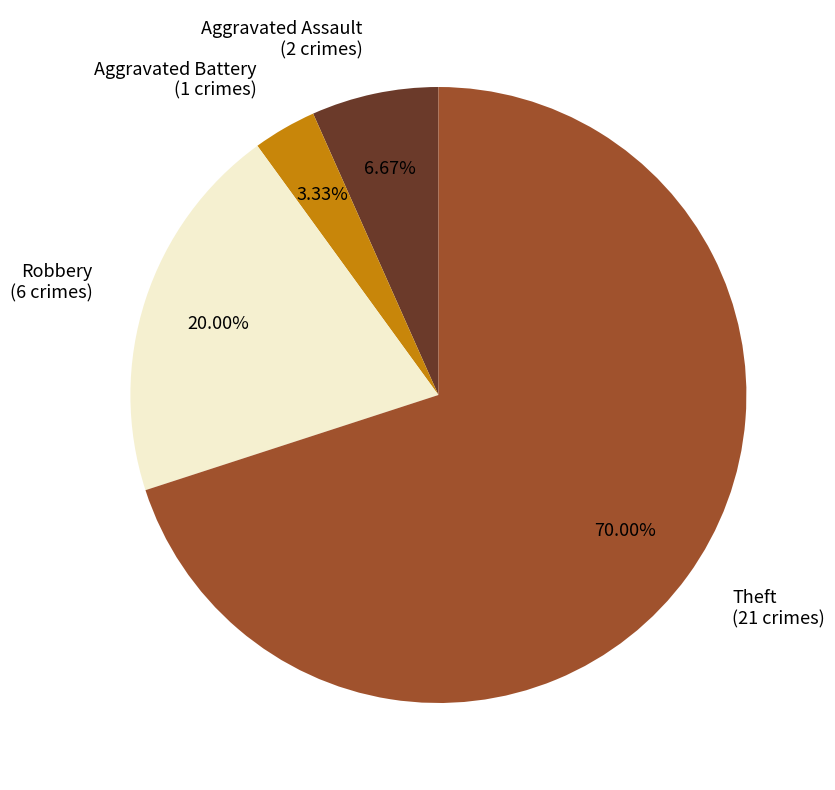

To the nearest percent, what portion does Robbery represent?

20%